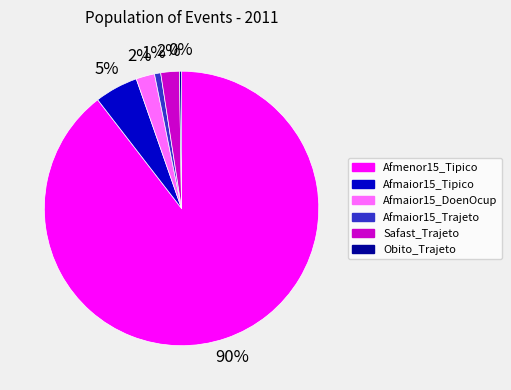

Is there a majority slice in this chart?

Yes